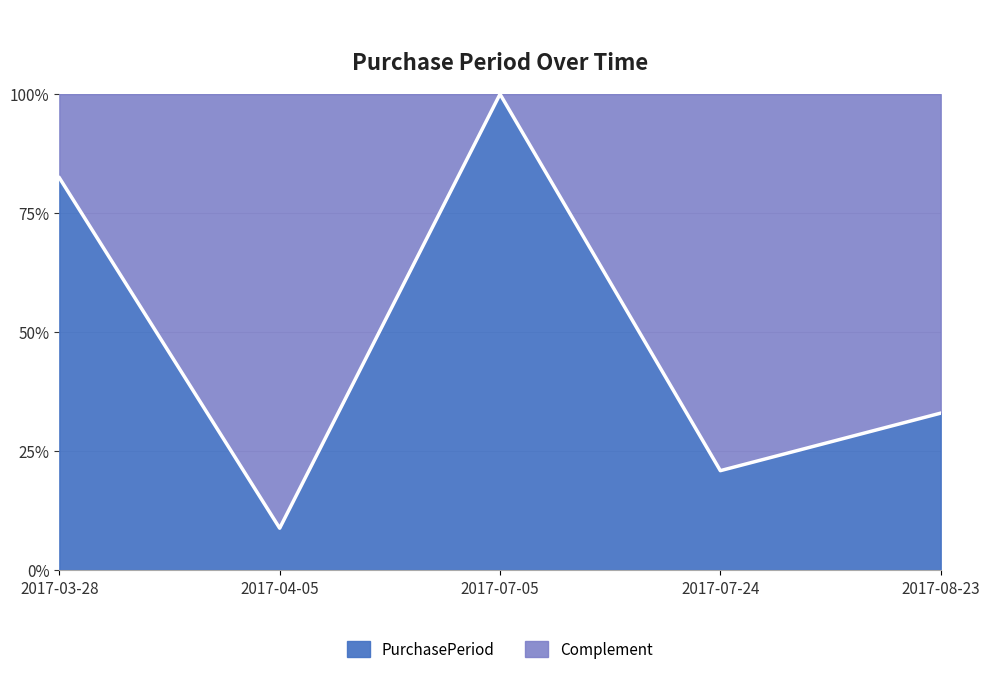

Which has a higher value, 2017-07-05 or 2017-08-23?

2017-07-05